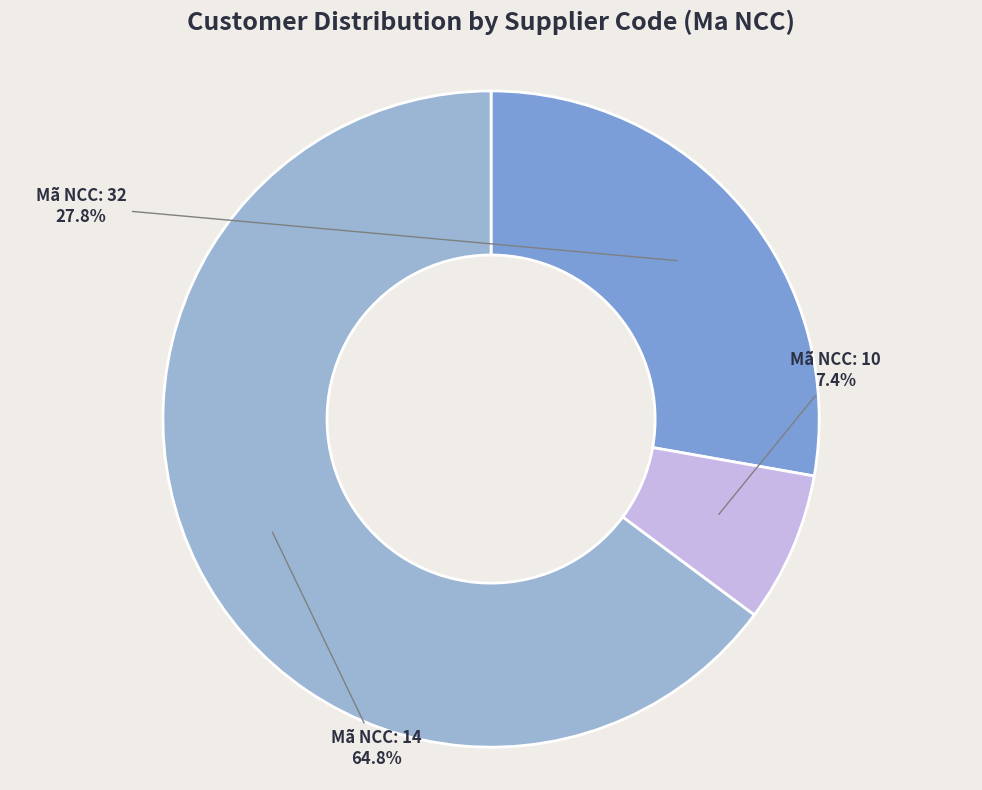

Count the number of slices in the pie.

3